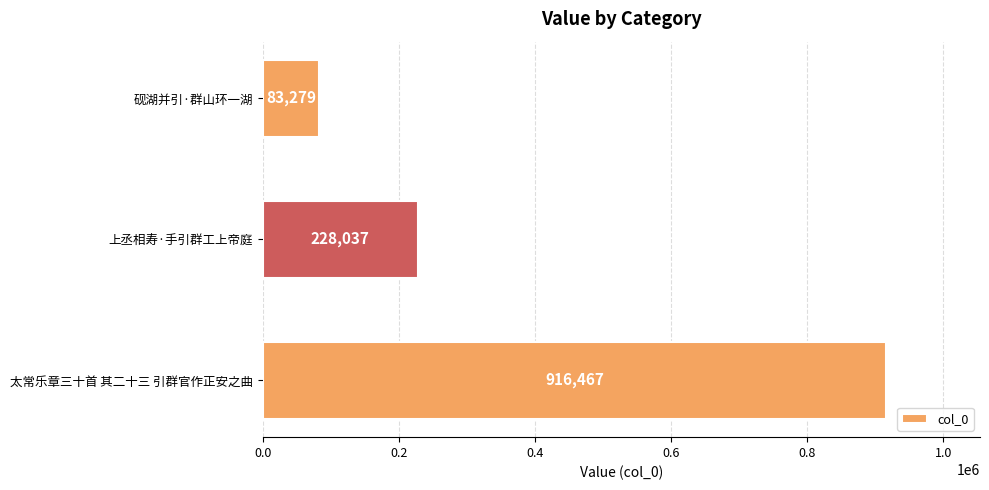

How many bars are there in total?

3